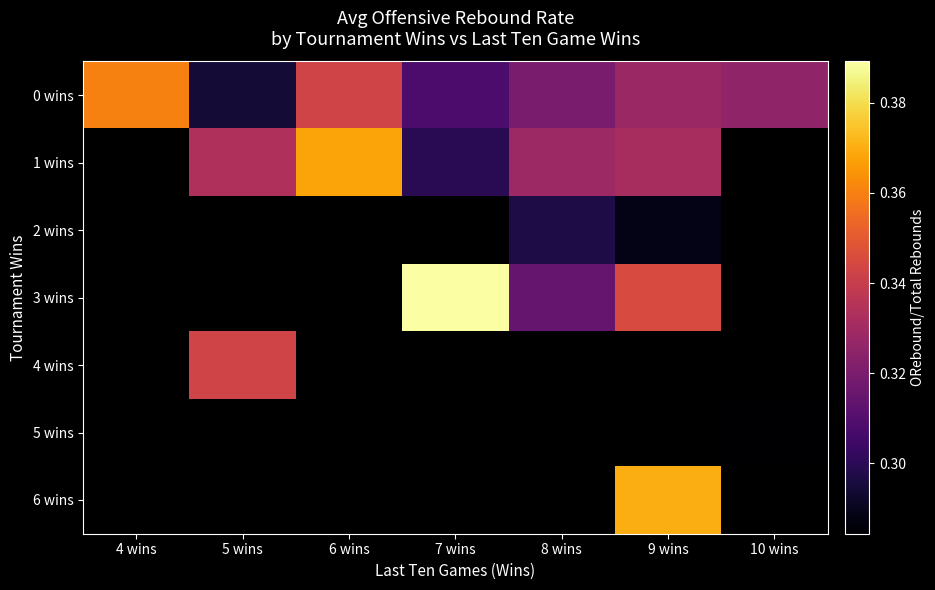

What is the lowest value of the 0 wins series?

0.3